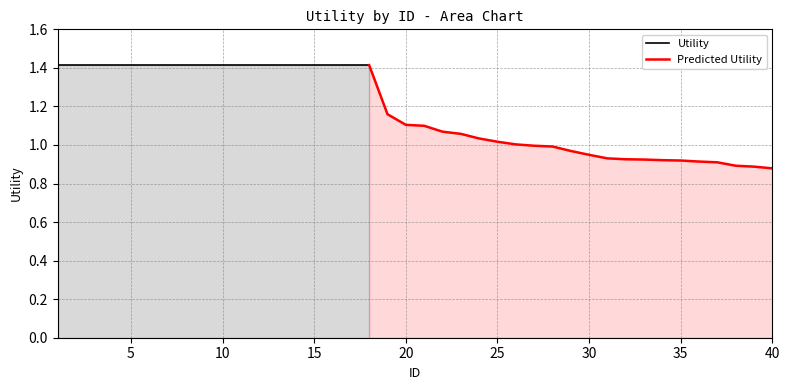

True or false: there are more than 2 points higher than both neighbors.

False